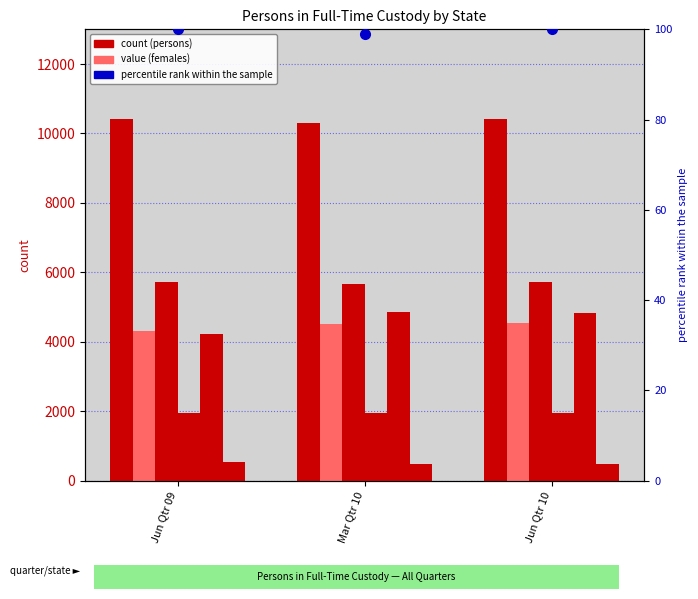

How many bars are there in each group?

6